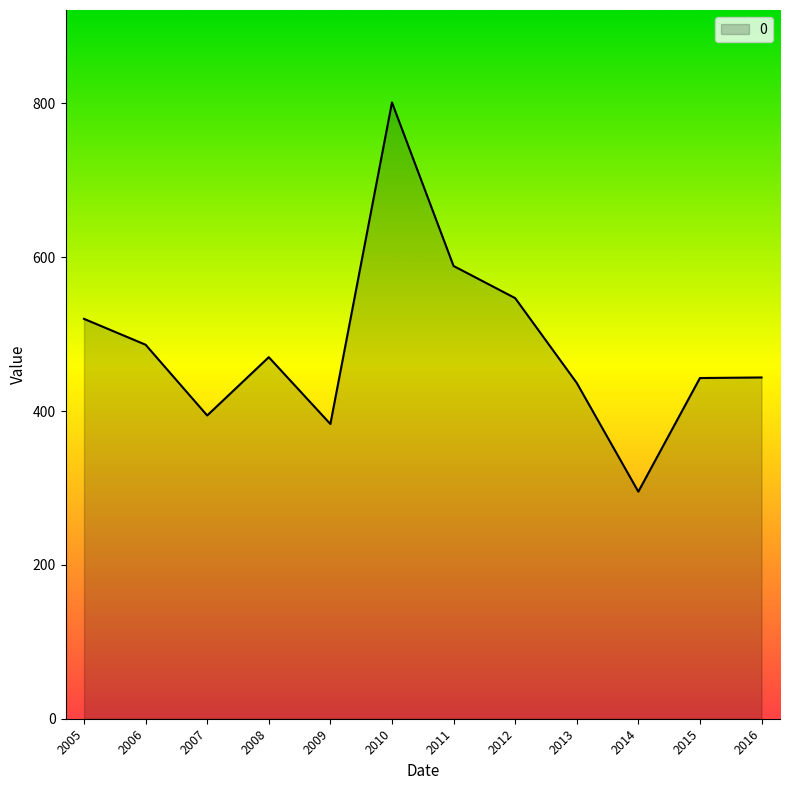

The chart shows a value of 633.1 at 2015. True or false?

False